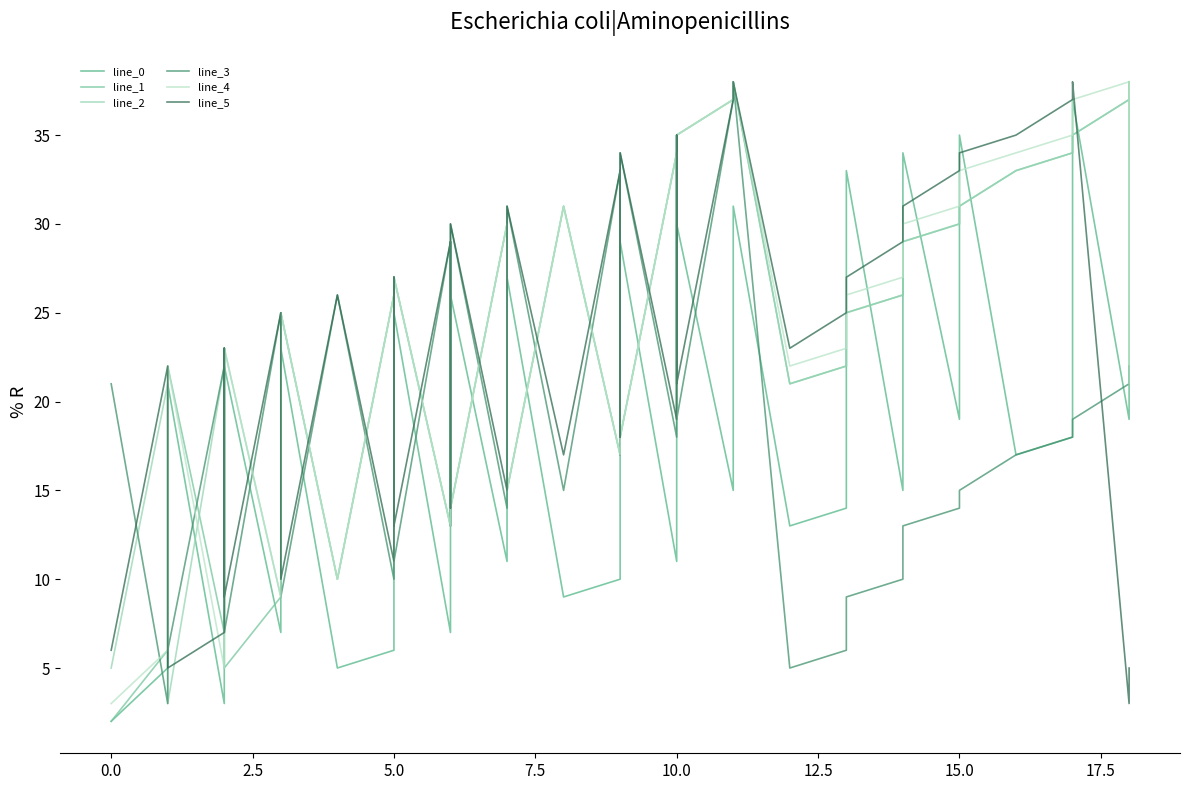

The value of line_5 at 12.5 is 5. True or false?

False